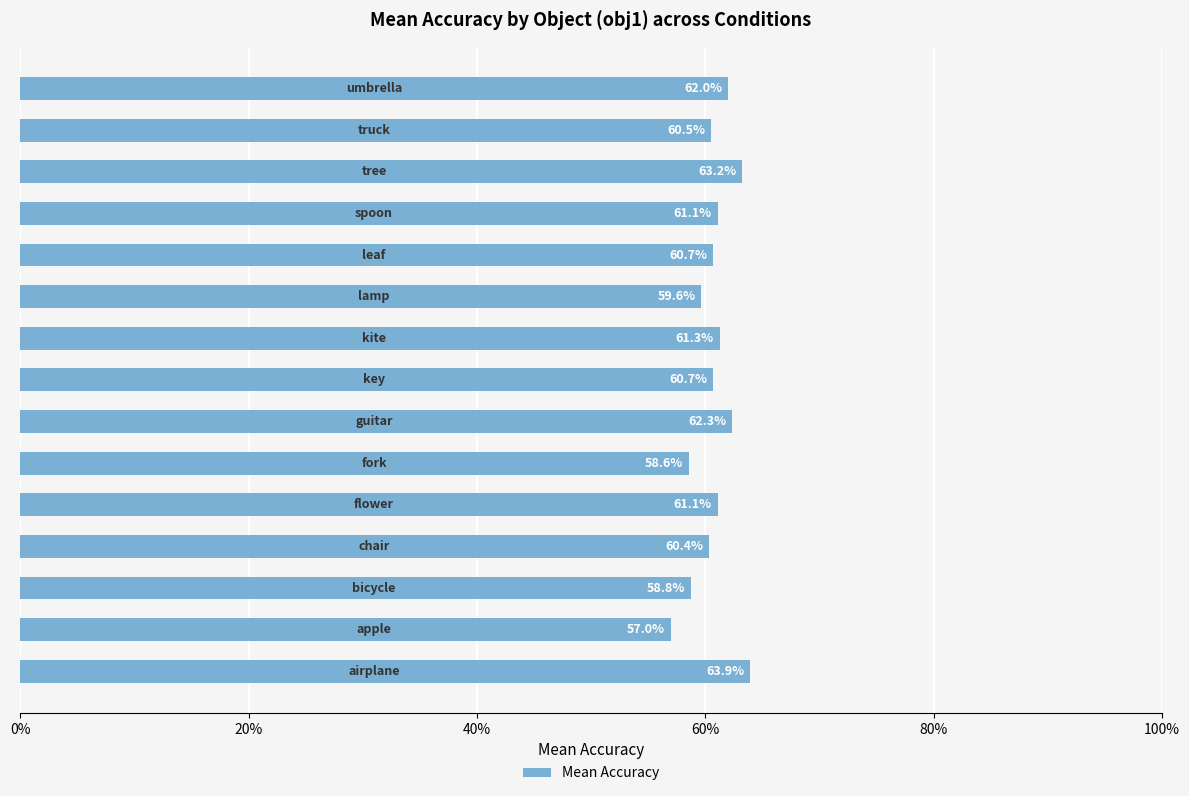

Are the bars horizontal?

Yes